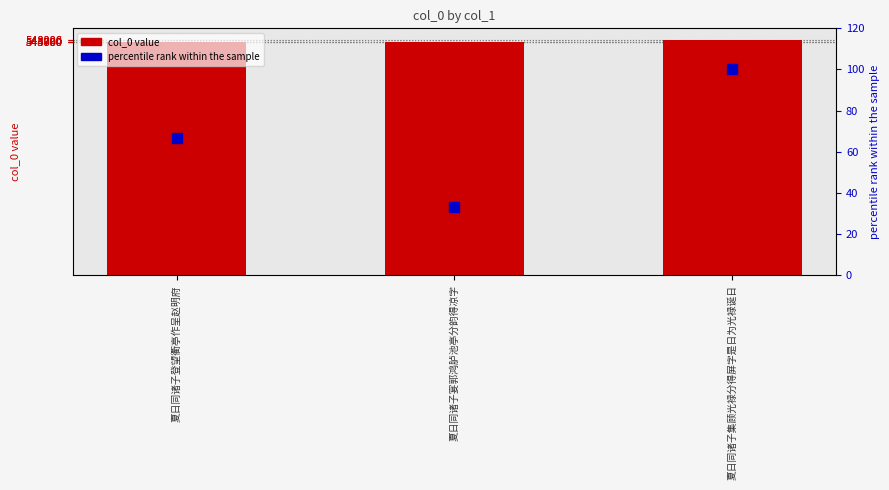

At how many categories does at least one series exceed 391362?

3